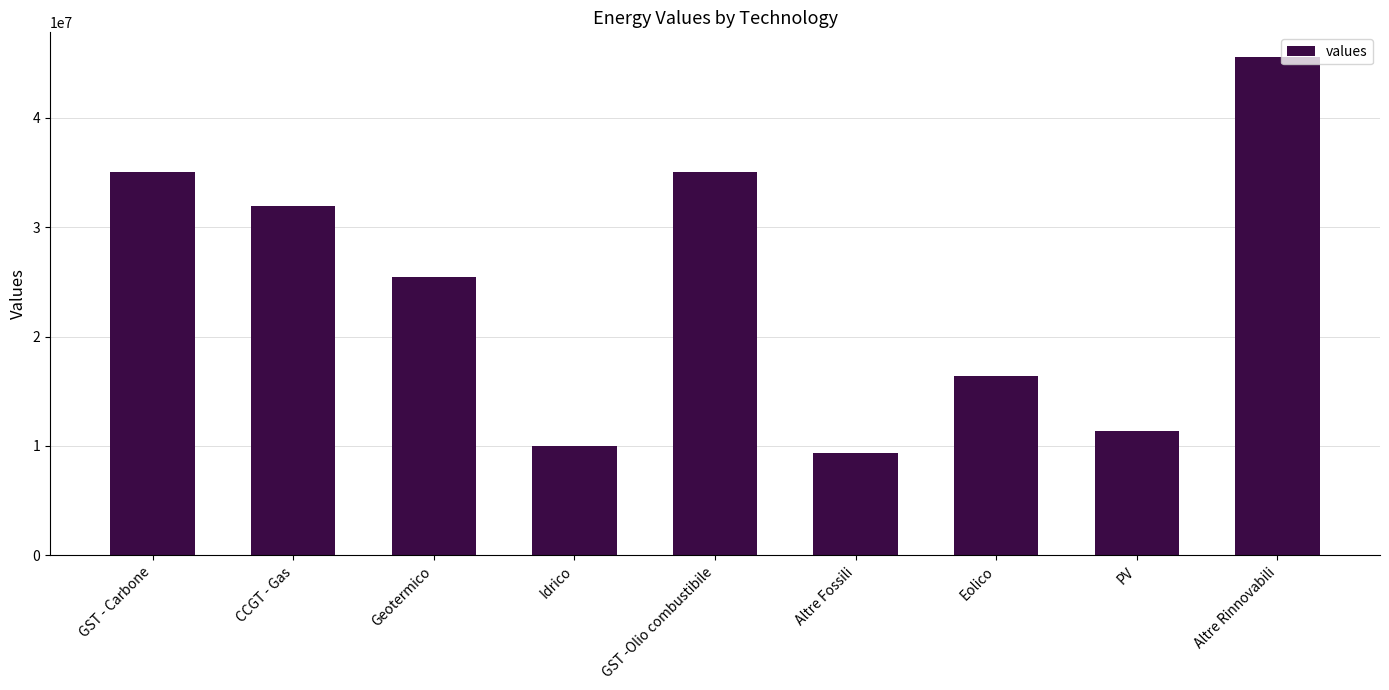

What is the difference between the second highest and minimum values?

25696607.7